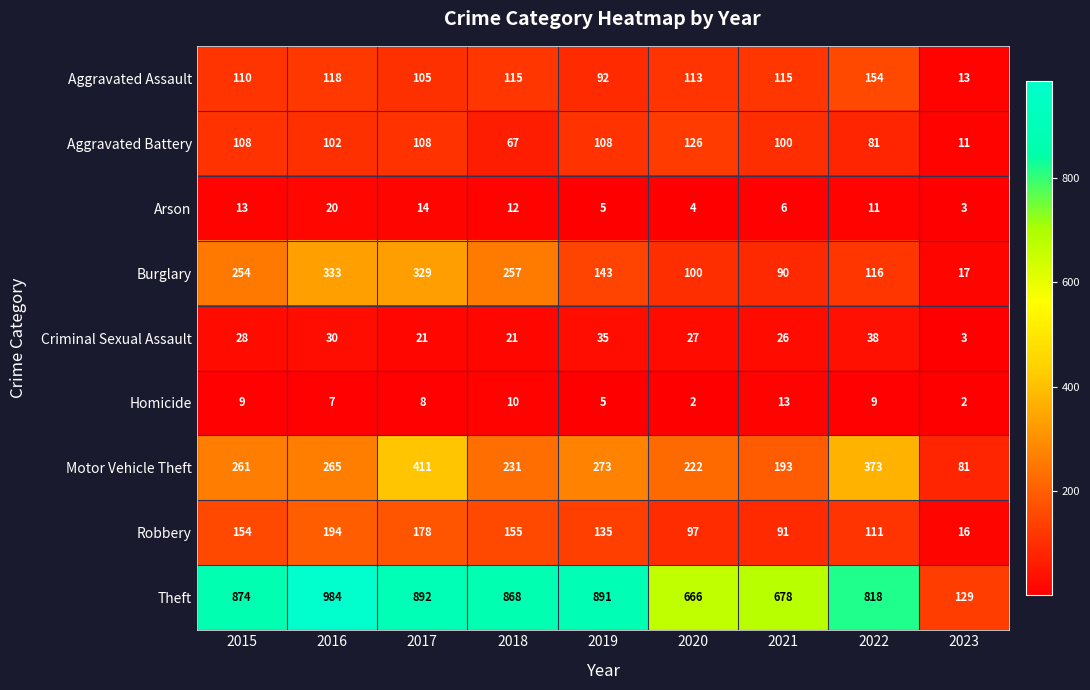

The Aggravated Battery series shows 139 at 2021. True or false?

False